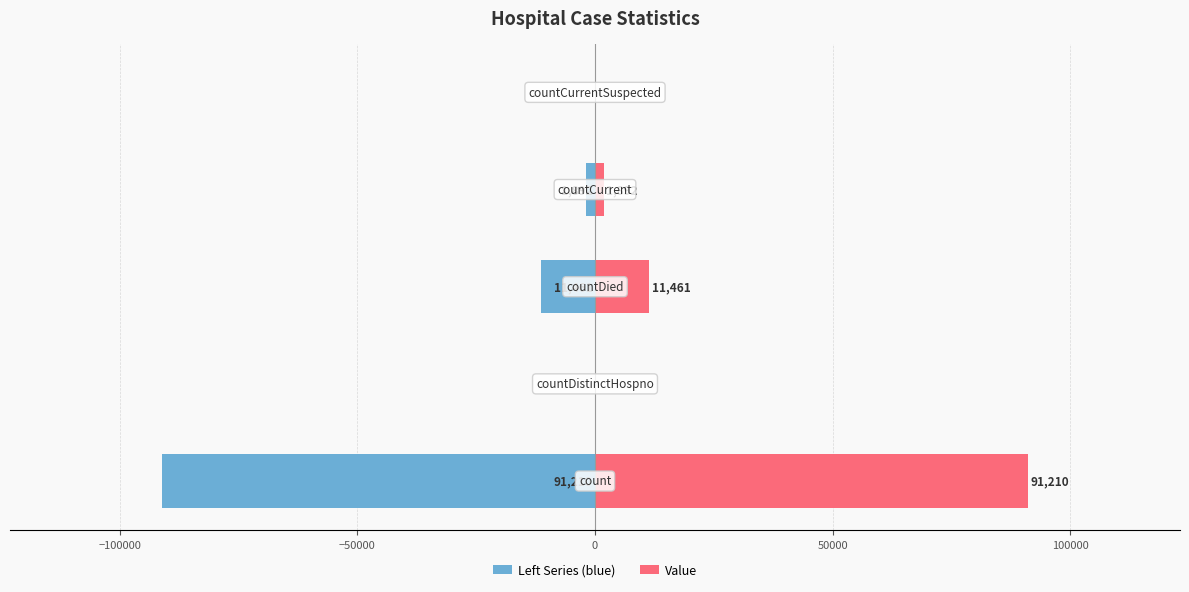

What is the smallest value displayed?

-91210